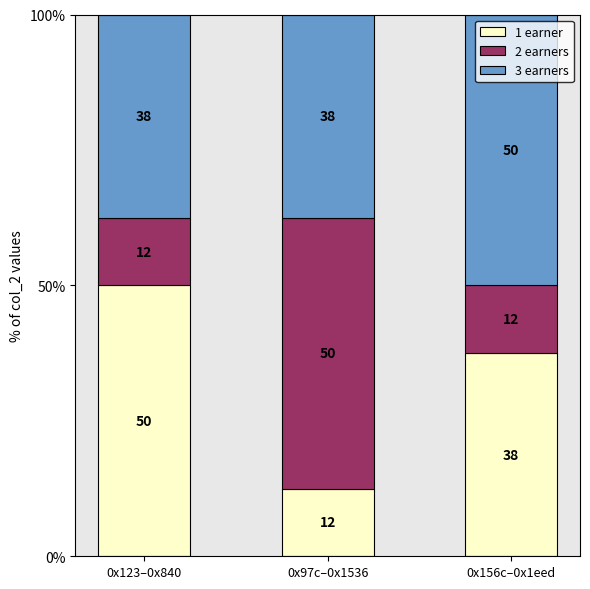

At how many categories does at least one series exceed 25?

3